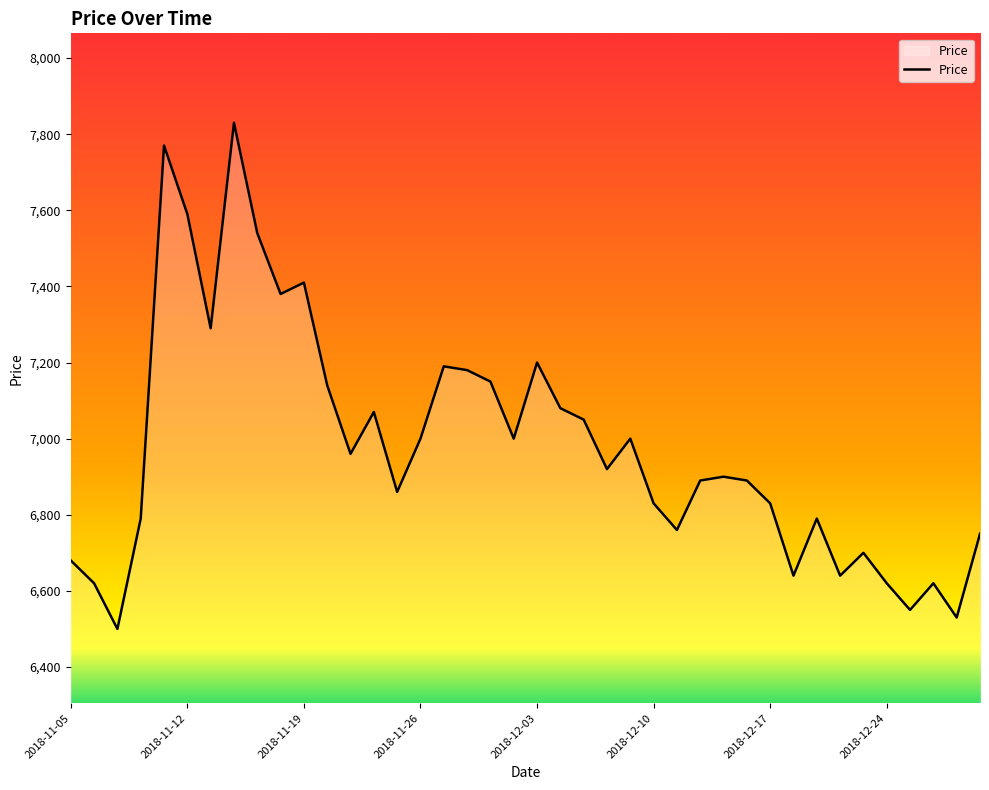

What is the difference between the maximum and minimum values?

1330